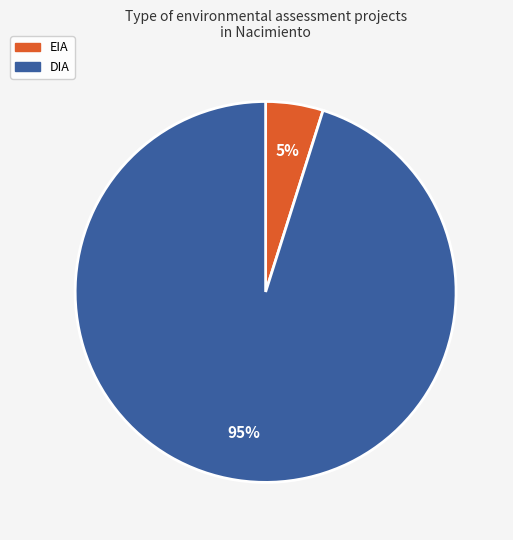

Which slice is the smallest?

EIA